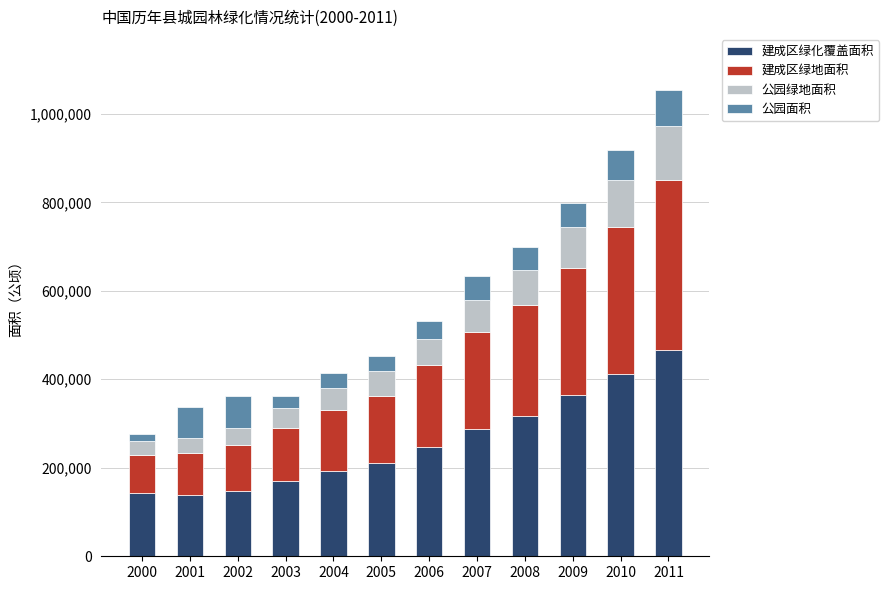

What is the total value across all series at 2006?

531373